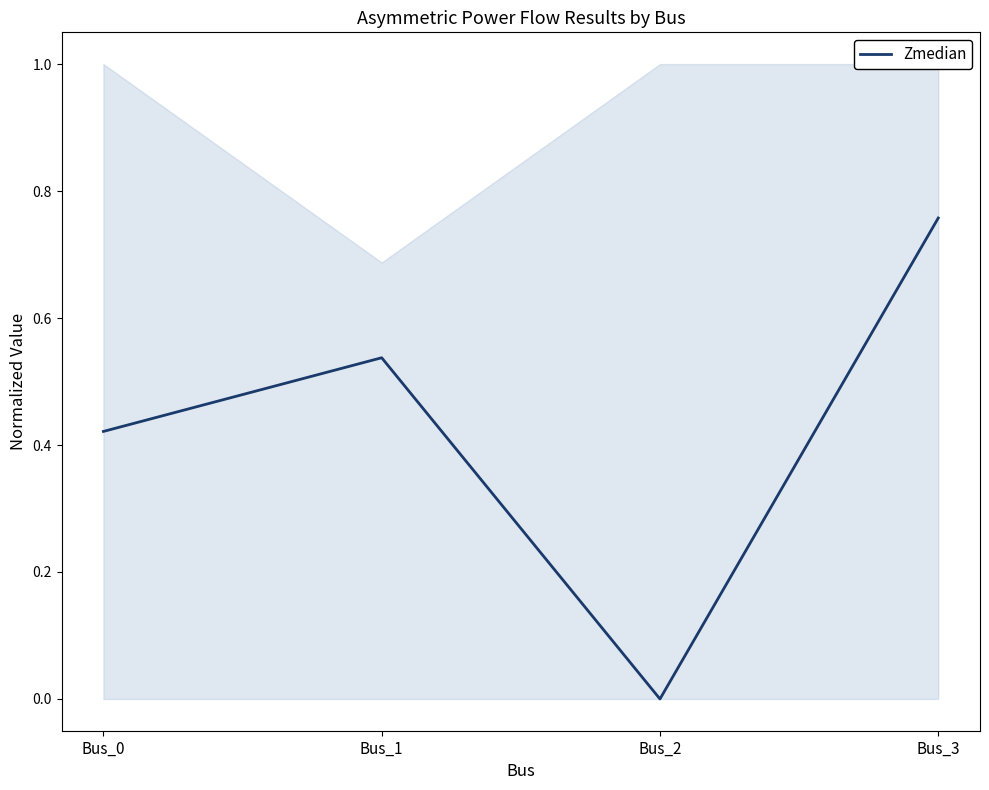

The chart shows a value of 0.7 at Bus_1. True or false?

False